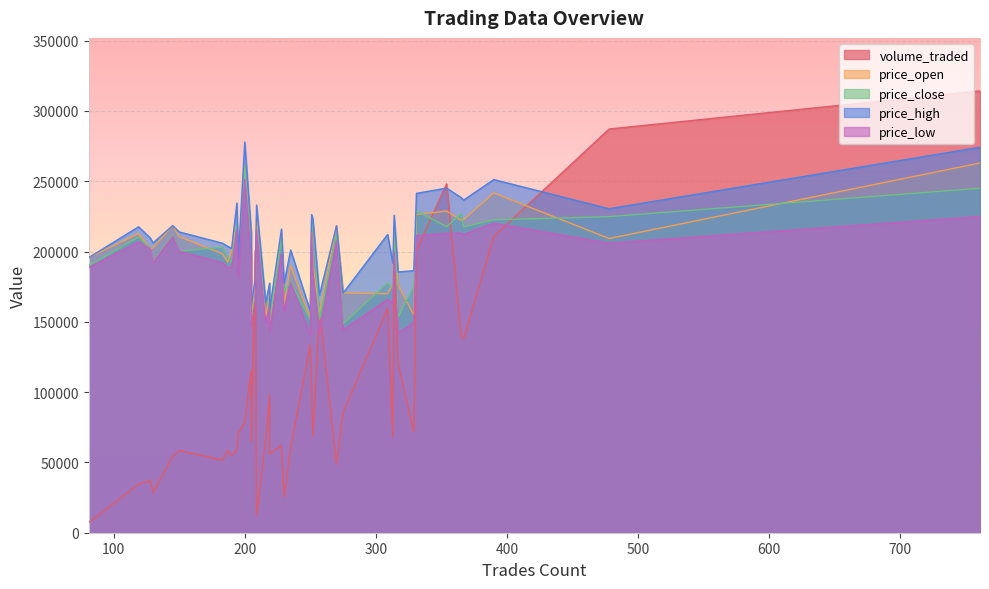

Where is price_low nearest to the value 0?

250